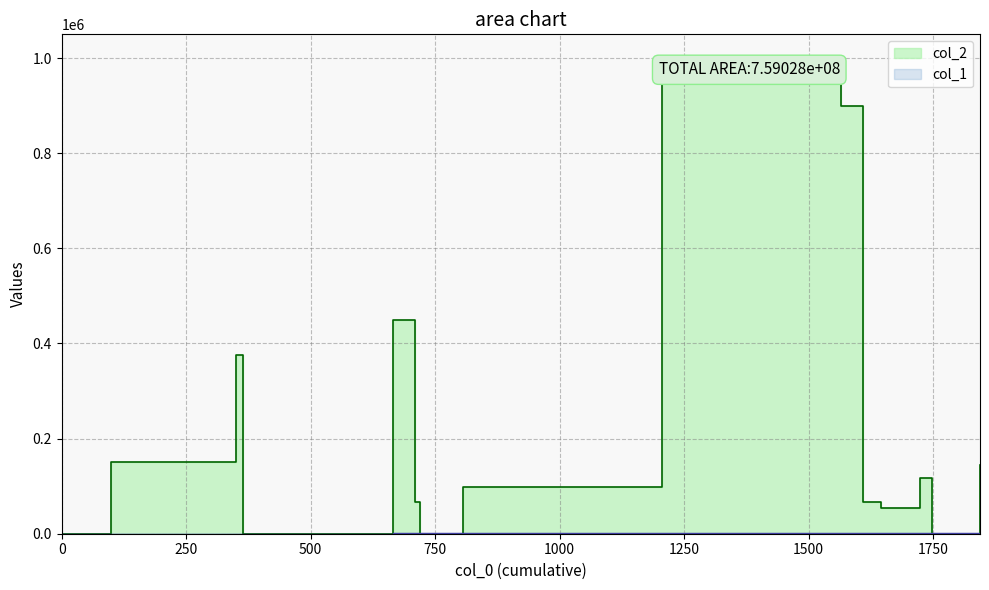

Which series ends up on top after the final intersection of col_2 and col_1?

col_2